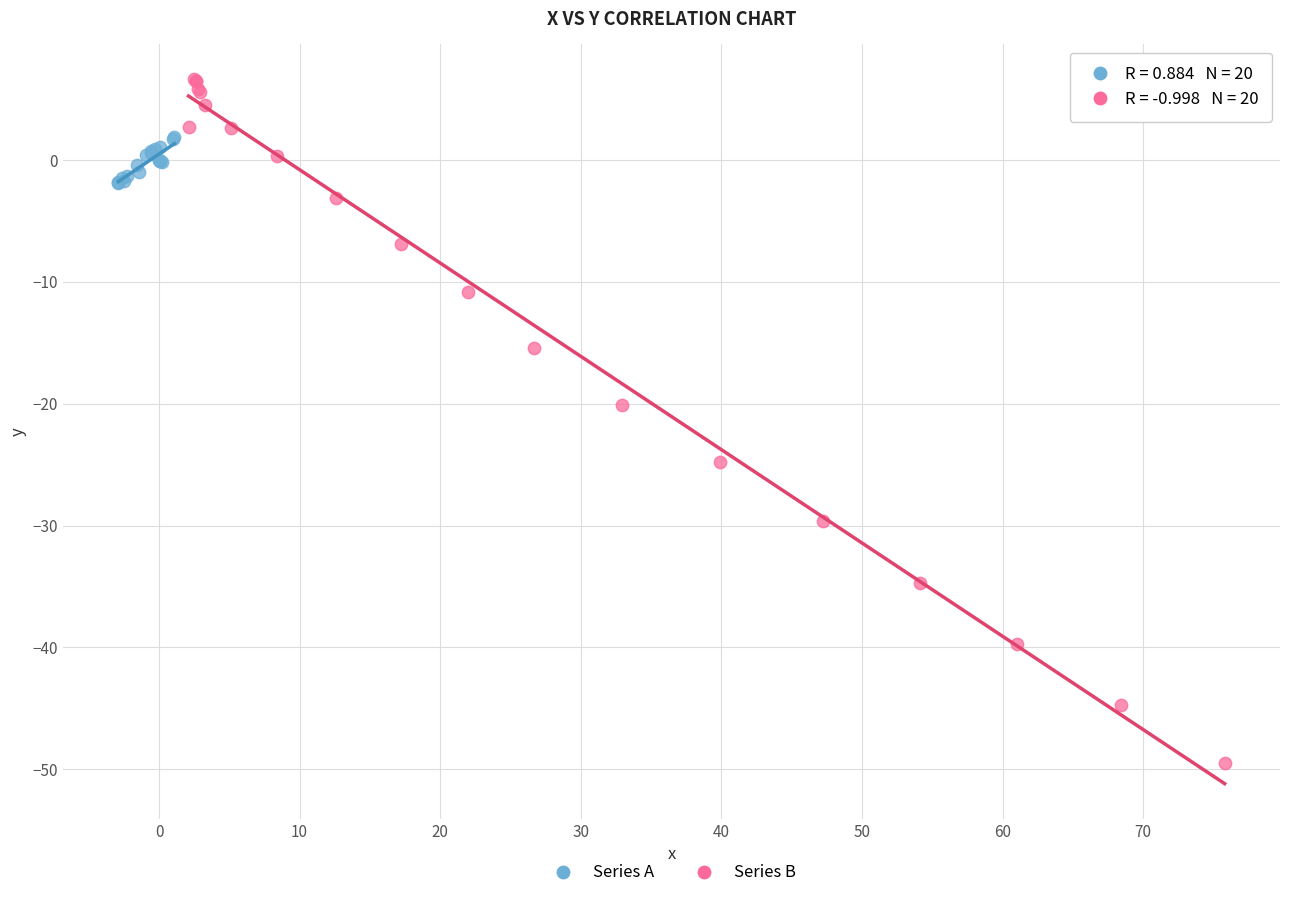

Which series contains the highest Y value?

Series B